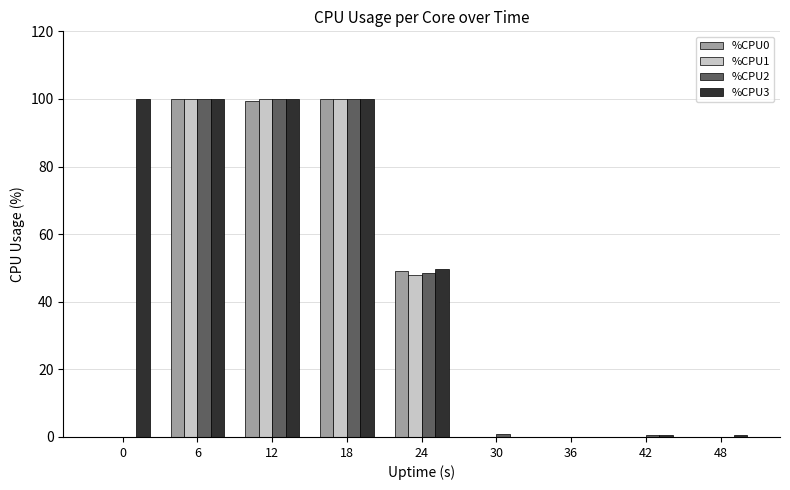

Between 24 and 36, which series saw the biggest shift?

%CPU3